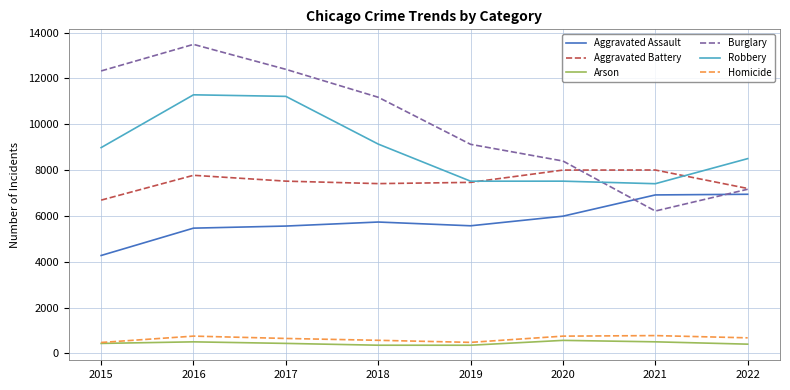

Is the value of Burglary at 2015 greater than the value of Aggravated Assault at 2021?

Yes